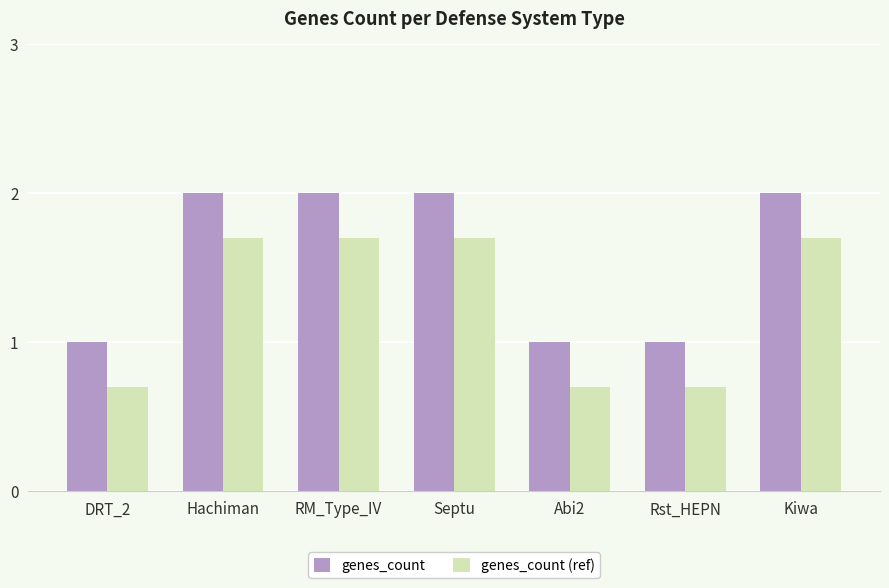

What is the total value across all series at Rst_HEPN?

1.7